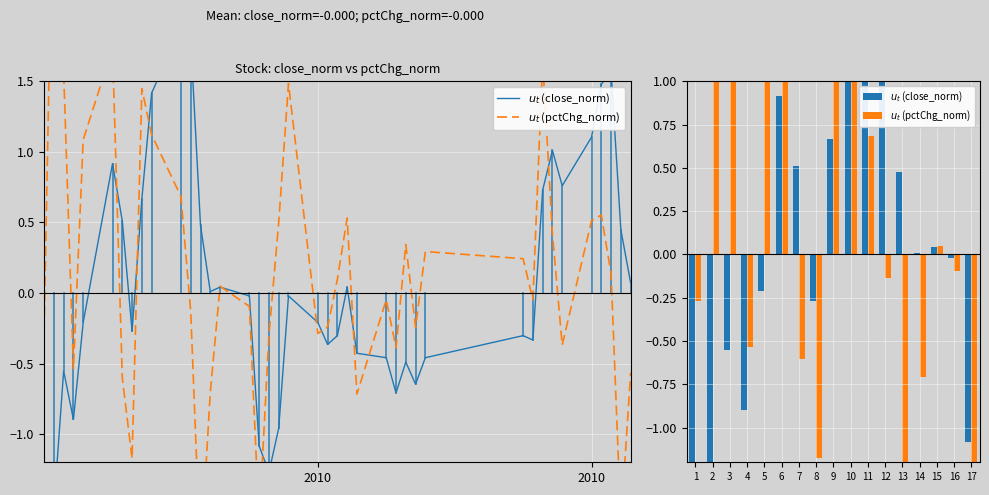

Reading left to right, list all the values displayed in this chart.

$u_t$ (close_norm): -3.4	-1.5	-0.6	-0.9	-0.2	0.9	0.5	-0.3	0.7	1.4	1.9	1.8	0.5	0.0	0.0	-0.0	-1.1
$u_t$ (pctChg_norm): -0.3	3.3	1.6	-0.5	1.1	1.7	-0.6	-1.2	1.4	1.1	0.7	-0.1	-1.9	-0.7	0.0	-0.1	-1.6